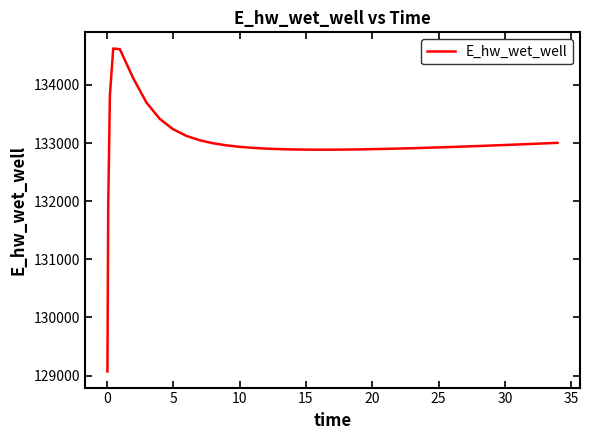

What is the greatest value displayed?

134627.9